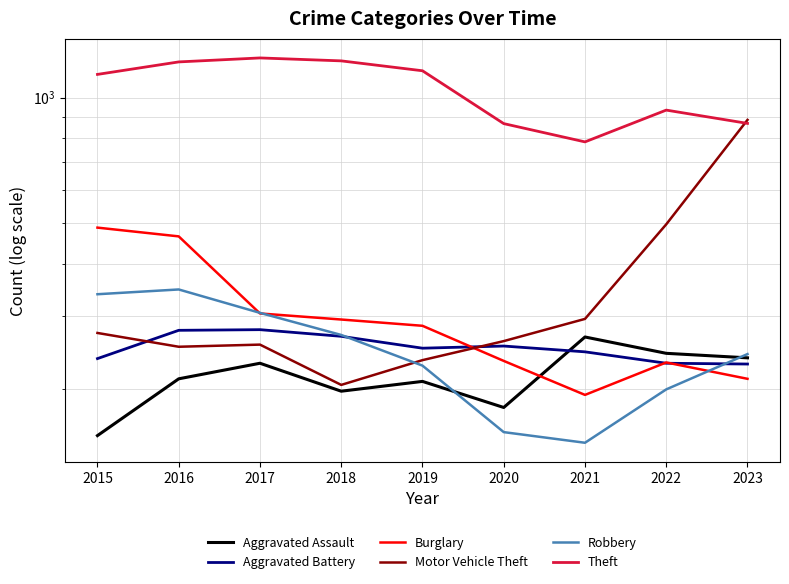

Where does the Theft series first go above 1136?

2016